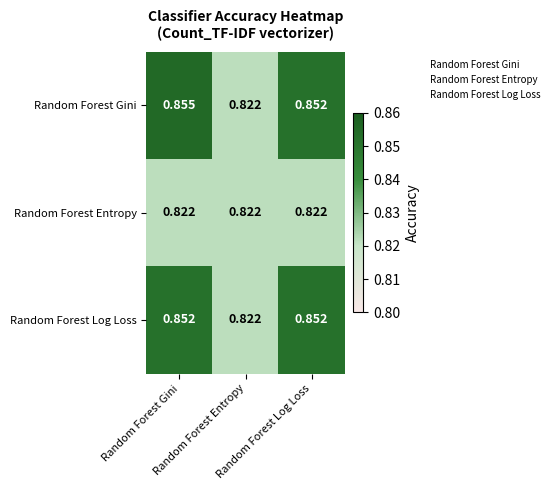

Which has a higher value, Random Forest Gini or Random Forest Log Loss?

Random Forest Gini